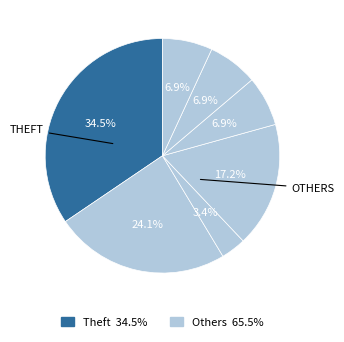

Count the number of slices in the pie.

7